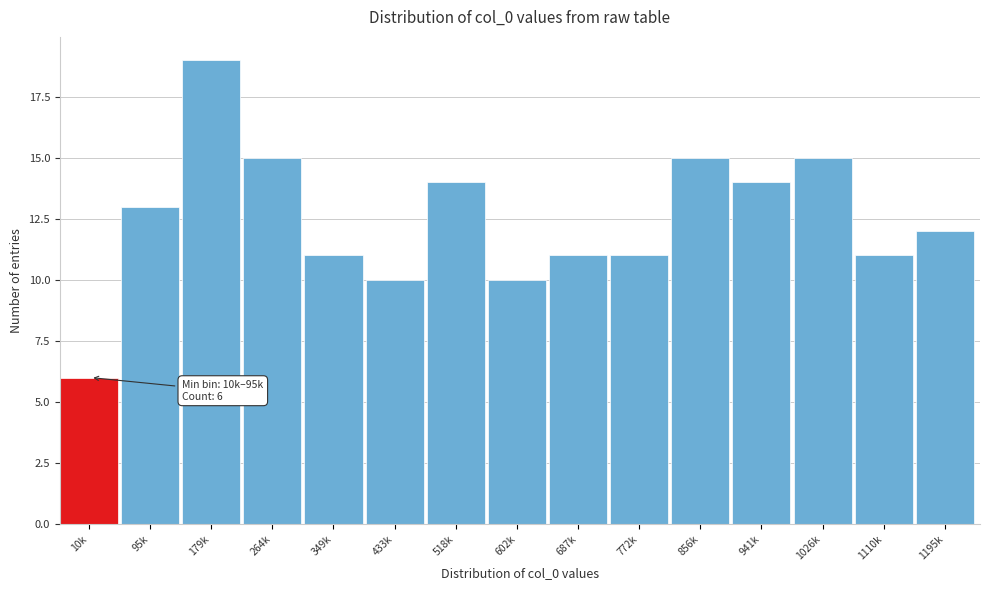

Reading left to right, list all the values displayed in this chart.

6	13	19	15	11	10	14	10	11	11	15	14	15	11	12